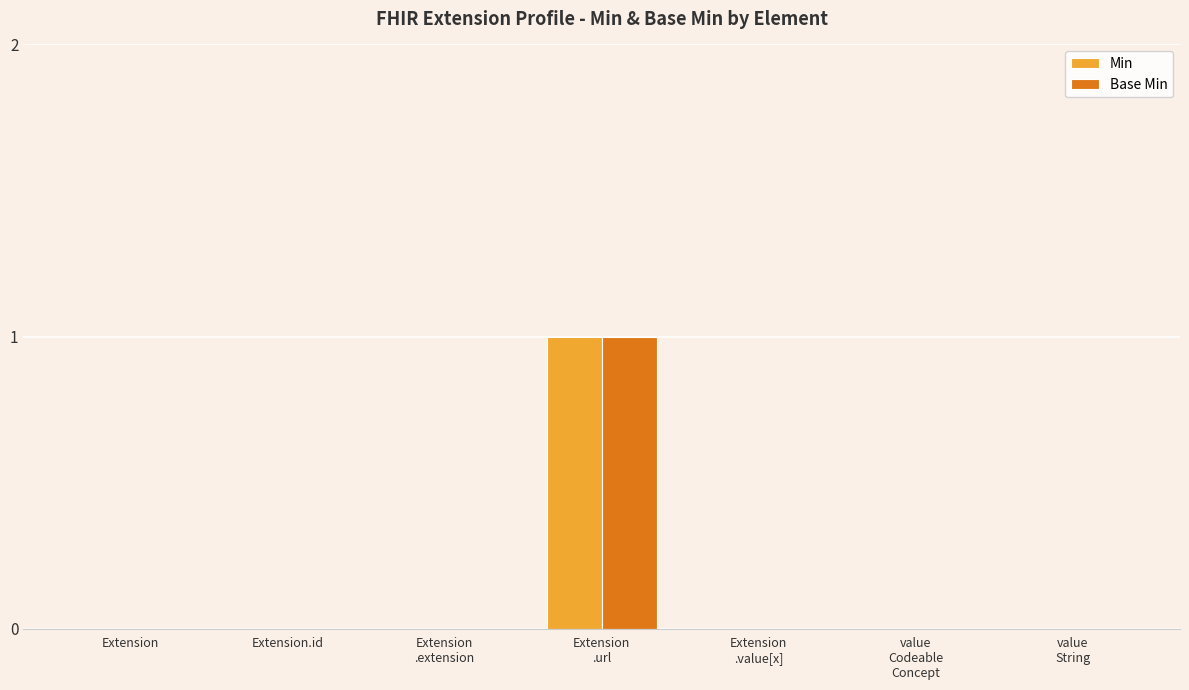

Count the number of data series in this chart.

2